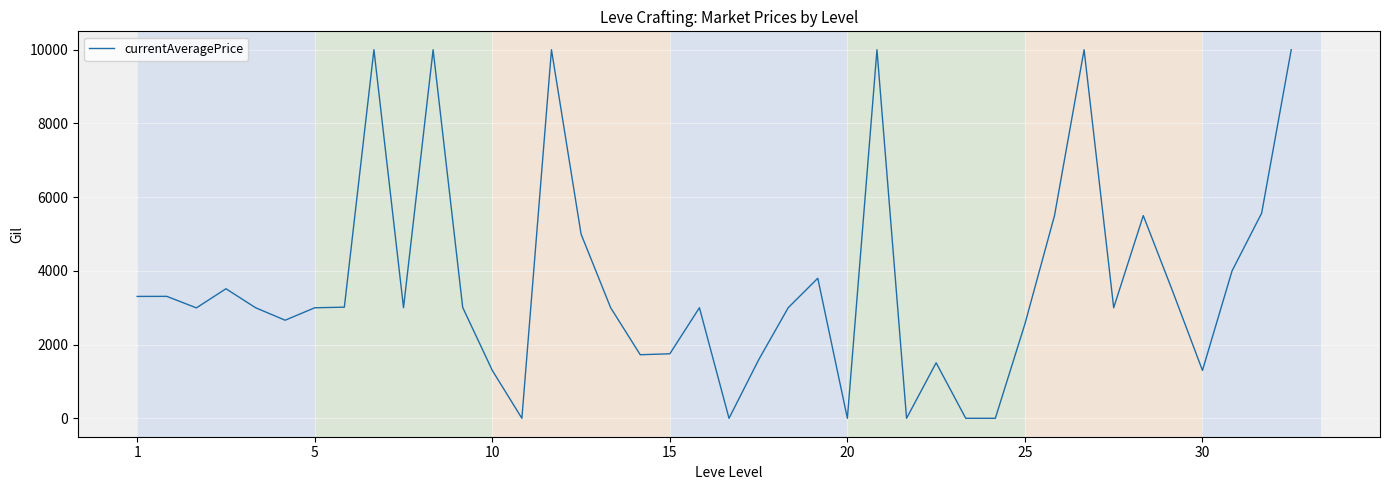

What is the maximum value shown in the chart?

10000.0